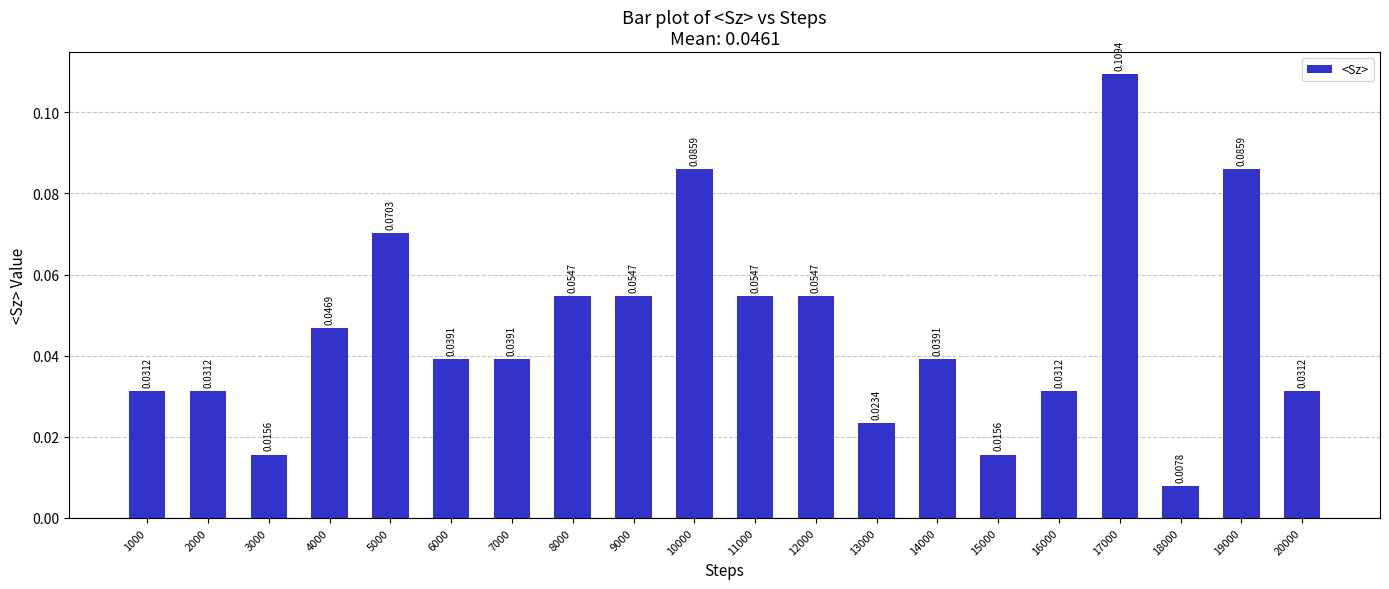

Which has a higher value, 6000 or 8000?

8000